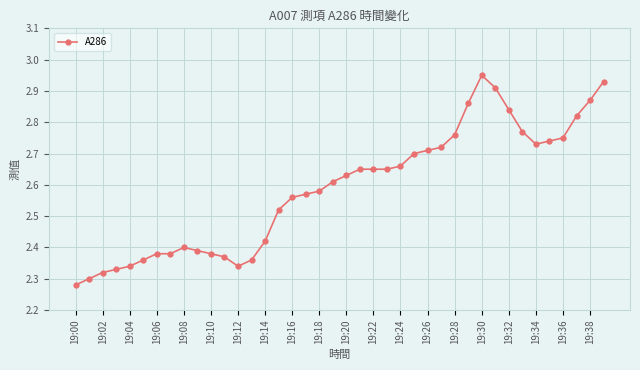

What is the sum of all values?

103.5